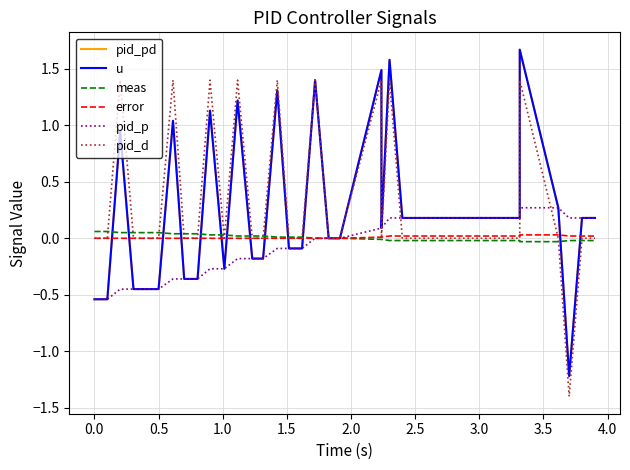

At how many categories does at least one series exceed 0?

38